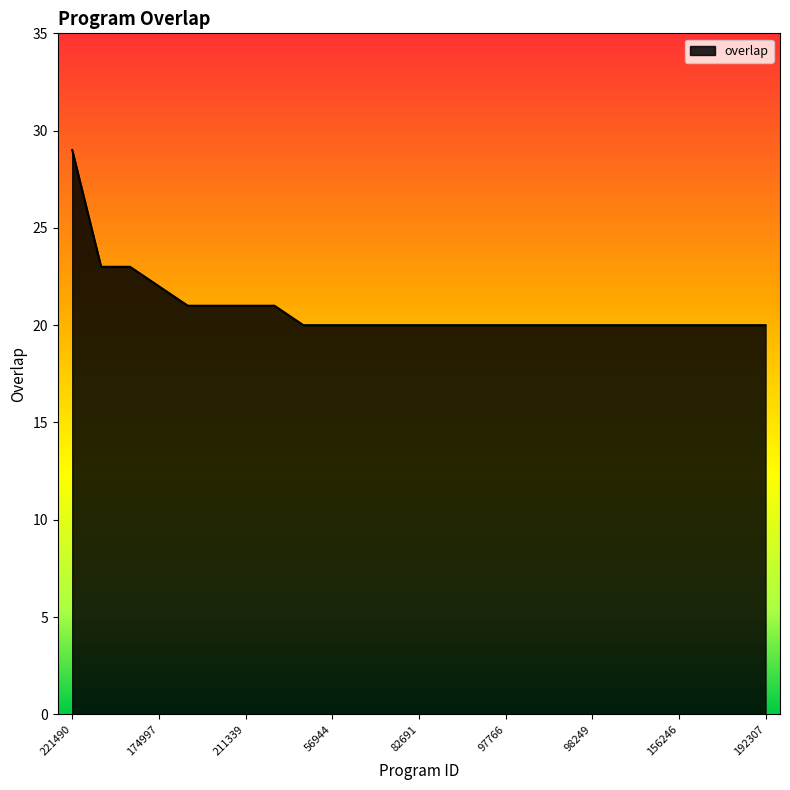

What is the greatest value displayed?

29